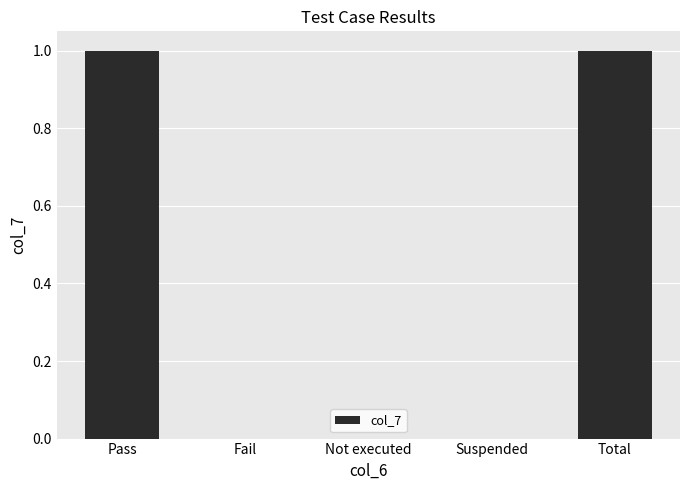

The chart shows a value of 1 at Pass. True or false?

True